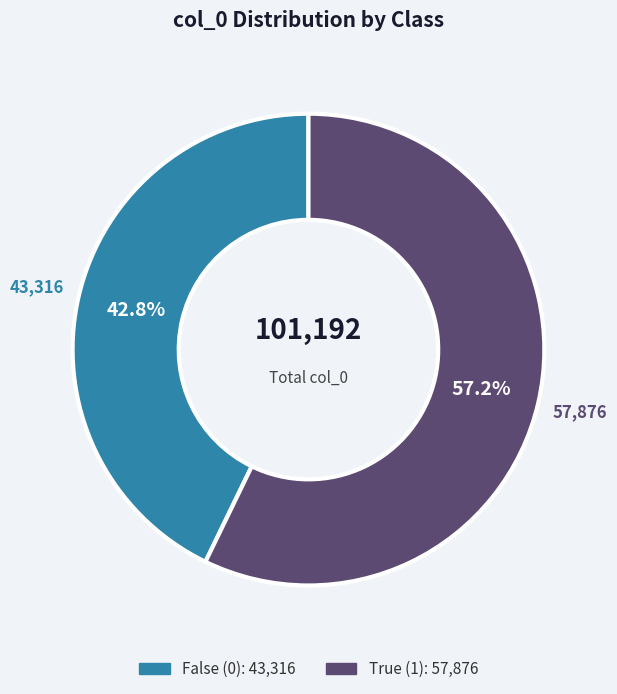

Does any single category account for the majority?

Yes